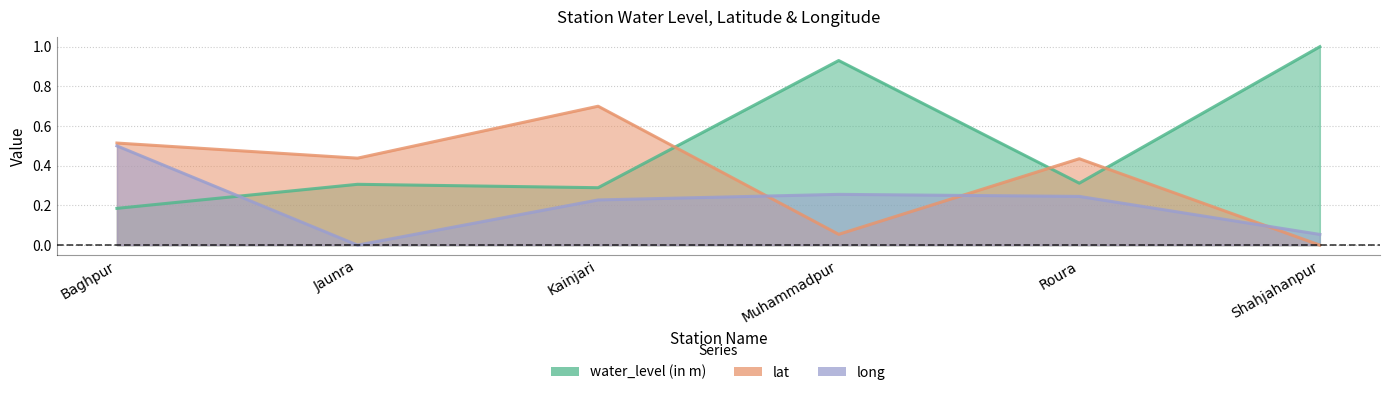

How many series are shown in this chart?

3